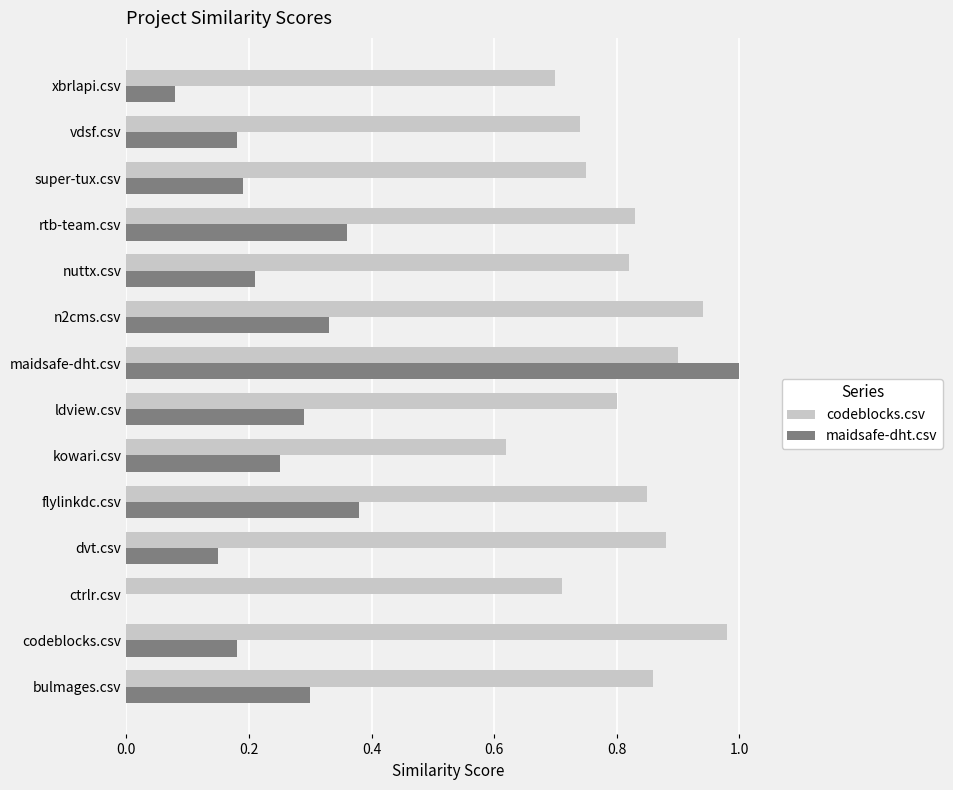

Which category has the highest value in the codeblocks.csv series?

codeblocks.csv